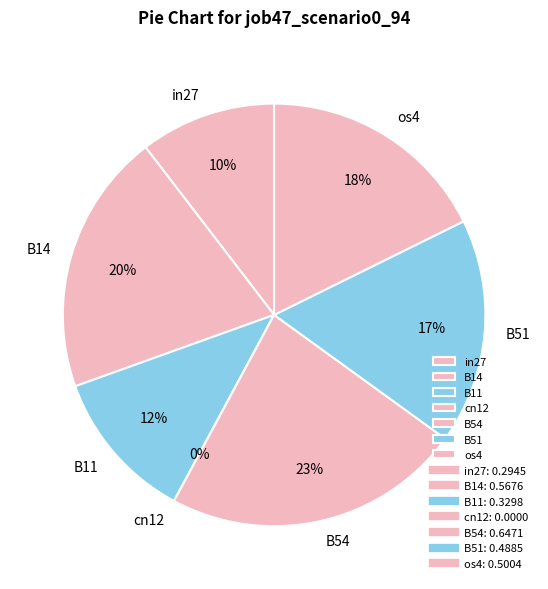

To the nearest percent, what portion does B51 represent?

17%